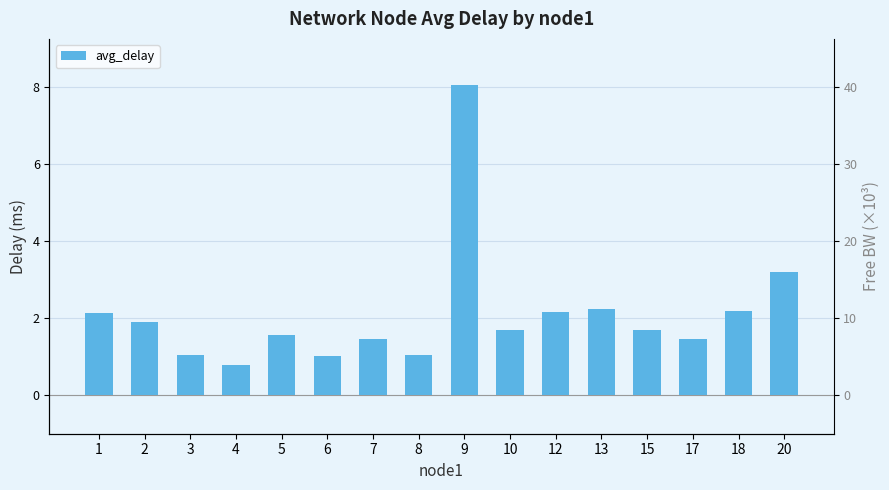

The chart shows a value of 3.1 at 1. True or false?

False